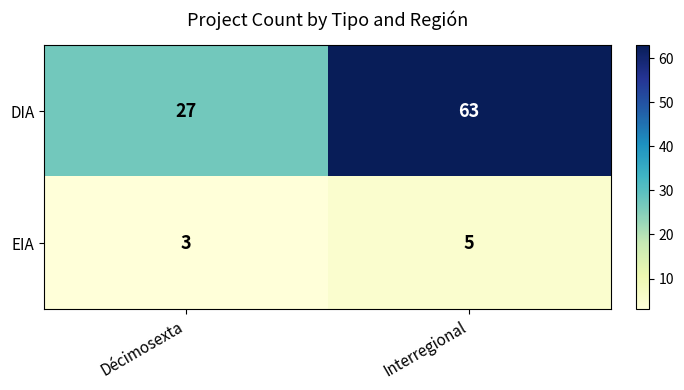

List the series in order of their peak value, lowest first.

EIA, DIA